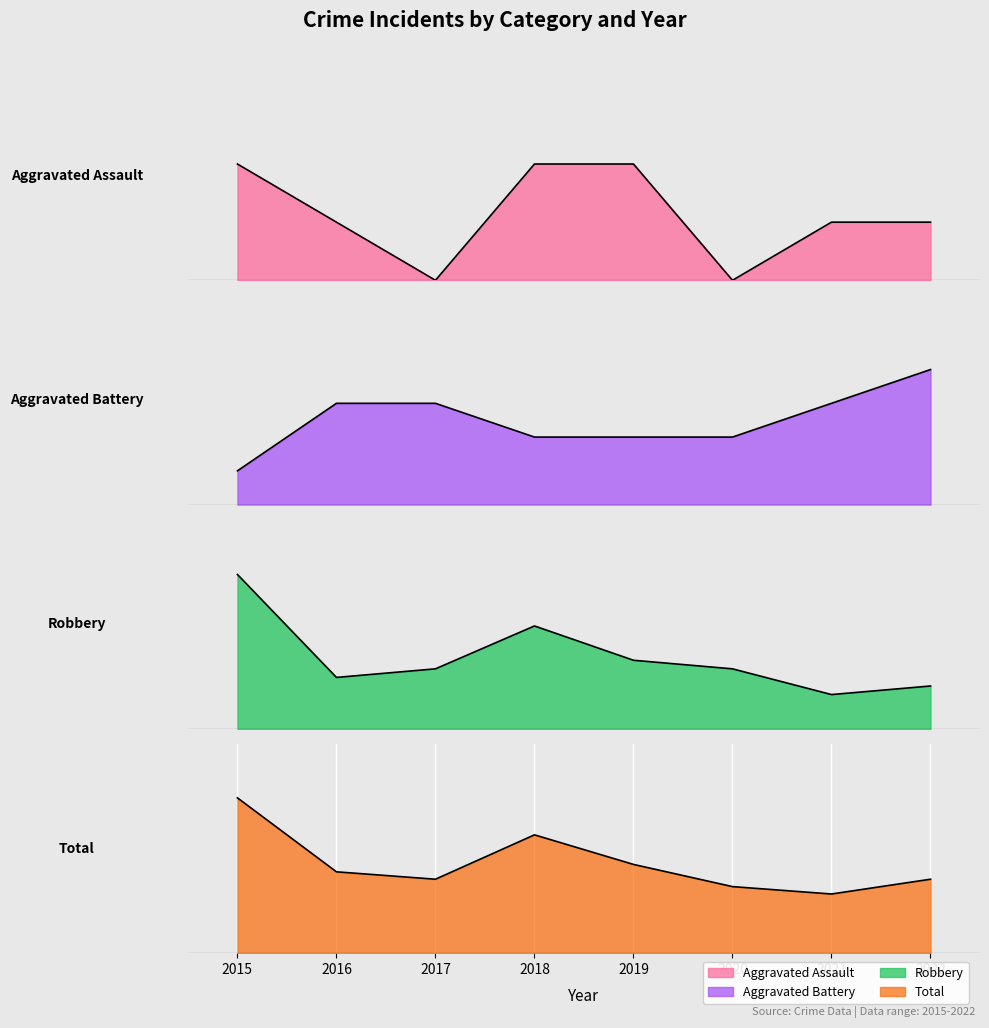

What is the minimum value for Total?

8